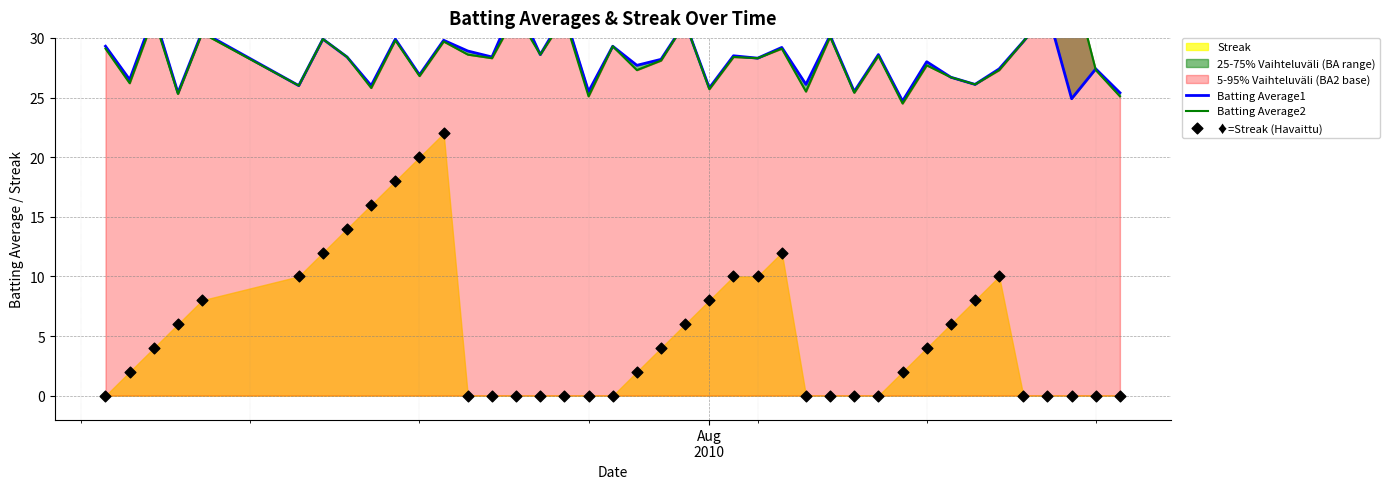

Which series has the widest spread of Y values?

♦=Streak (Havaittu)